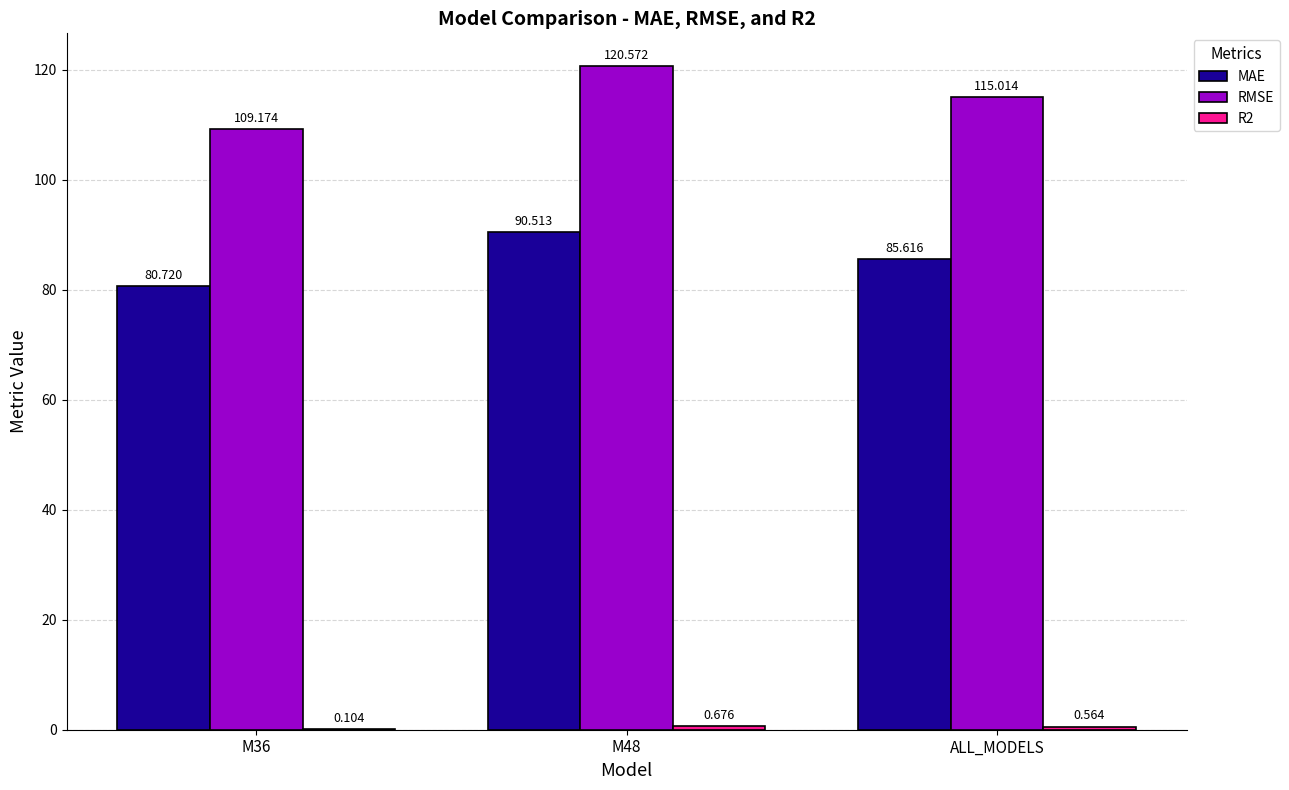

Which series has the largest total across all categories?

RMSE